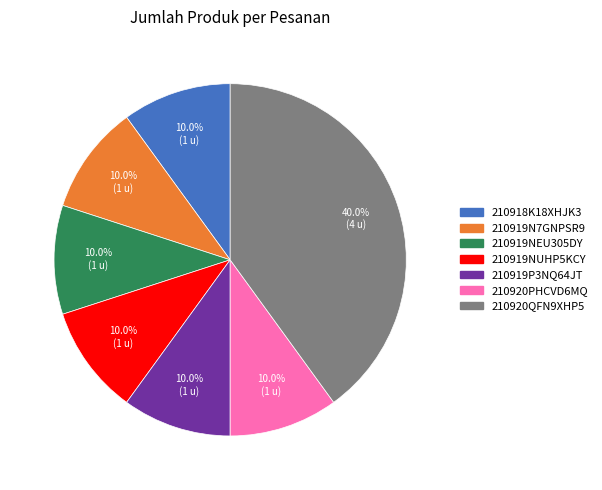

The 210920PHCVD6MQ slice represents 10% of the pie. True or false?

True